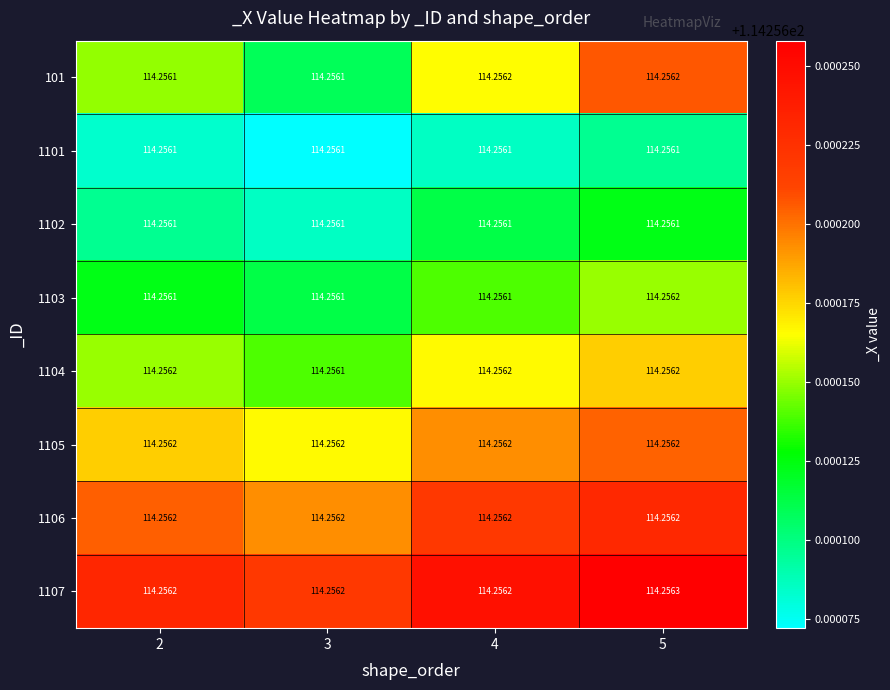

Is the value of 1107 at 5 greater than the value of 1106 at 5?

Yes